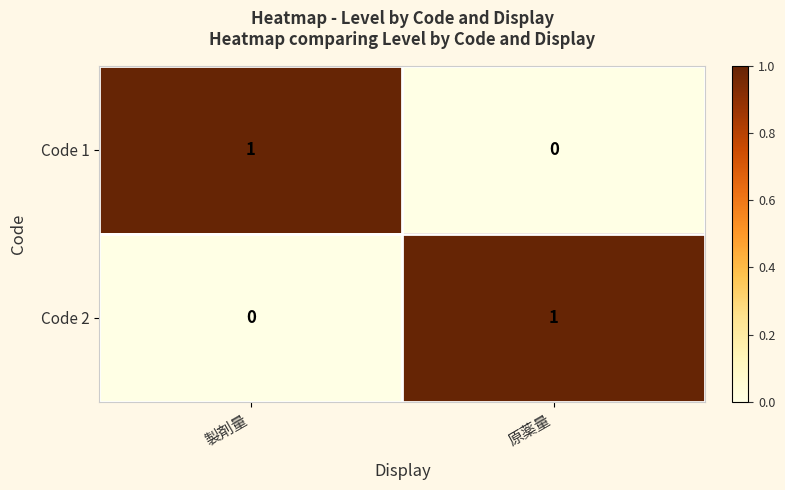

What is the total value across all series at 製剤量?

1